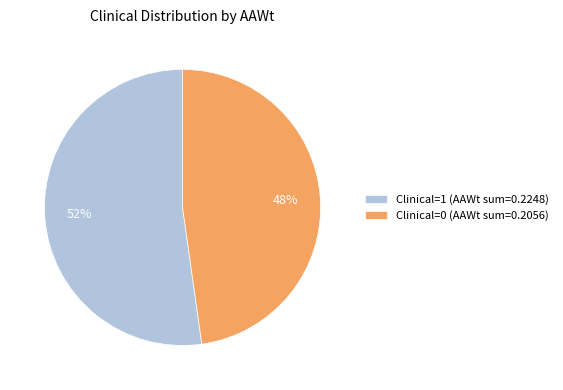

What percentage is the Clinical=0 slice, to the nearest percent?

48%